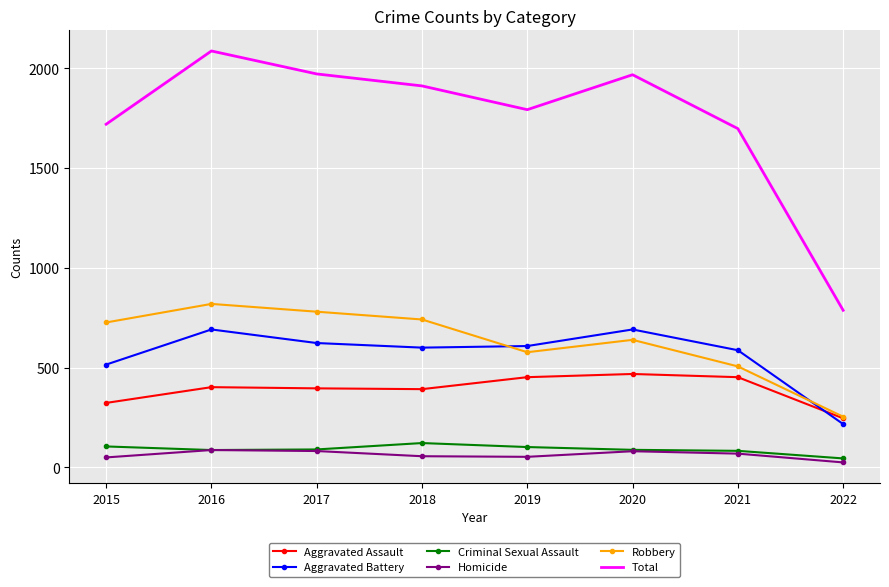

What is the difference between the highest and lowest values at 2016?

1999